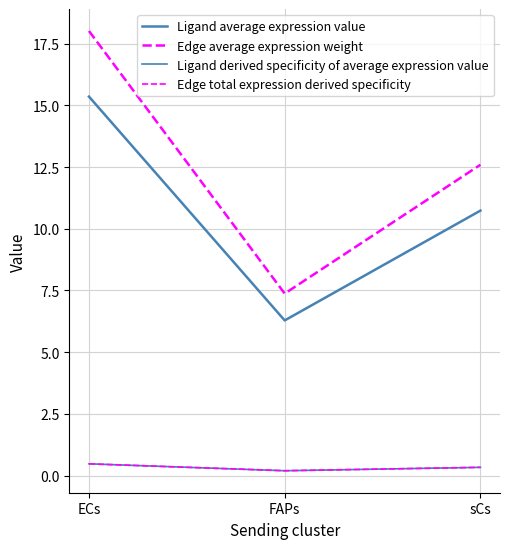

Is this an area chart (filled region under the line)?

No